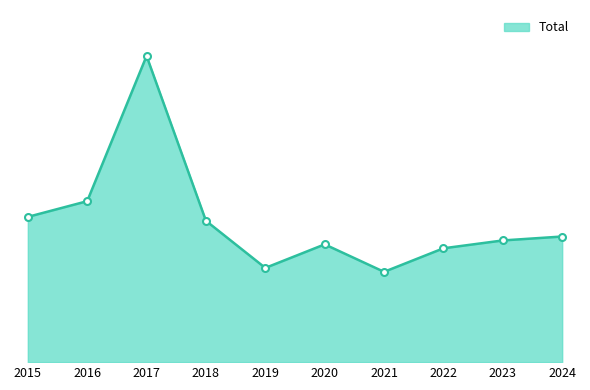

Rank the categories by value from highest to lowest.

2017, 2016, 2015, 2018, 2024, 2023, 2020, 2022, 2019, 2021